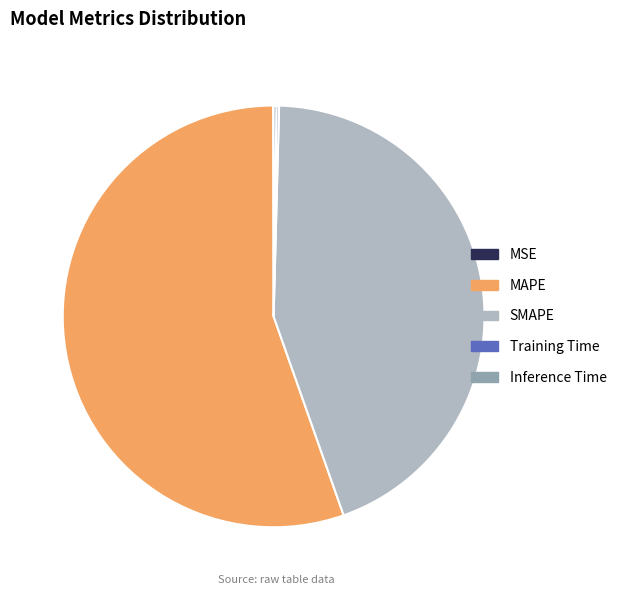

The SMAPE slice represents 44% of the pie. True or false?

True